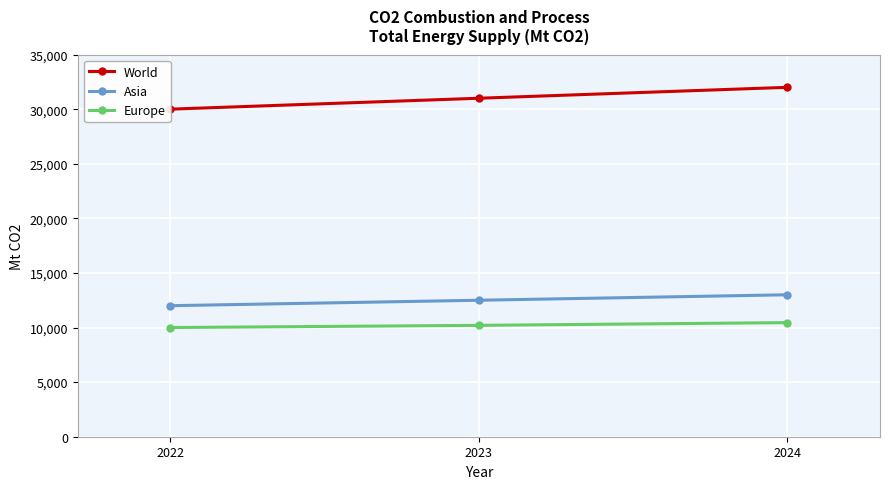

What is the lowest value of the Europe series?

10000